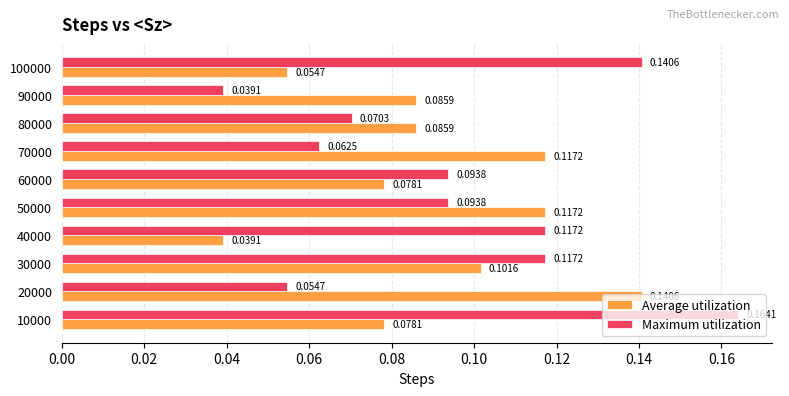

At which label is Maximum utilization closest to 0?

90000